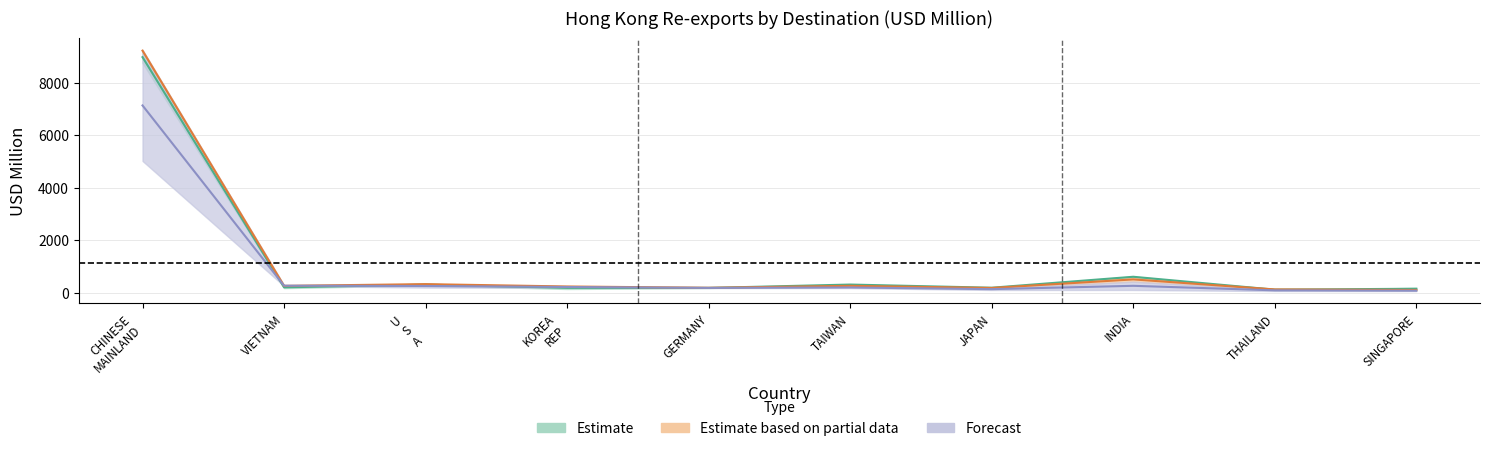

Which category has the lowest value in the 201912 series?

SINGAPORE